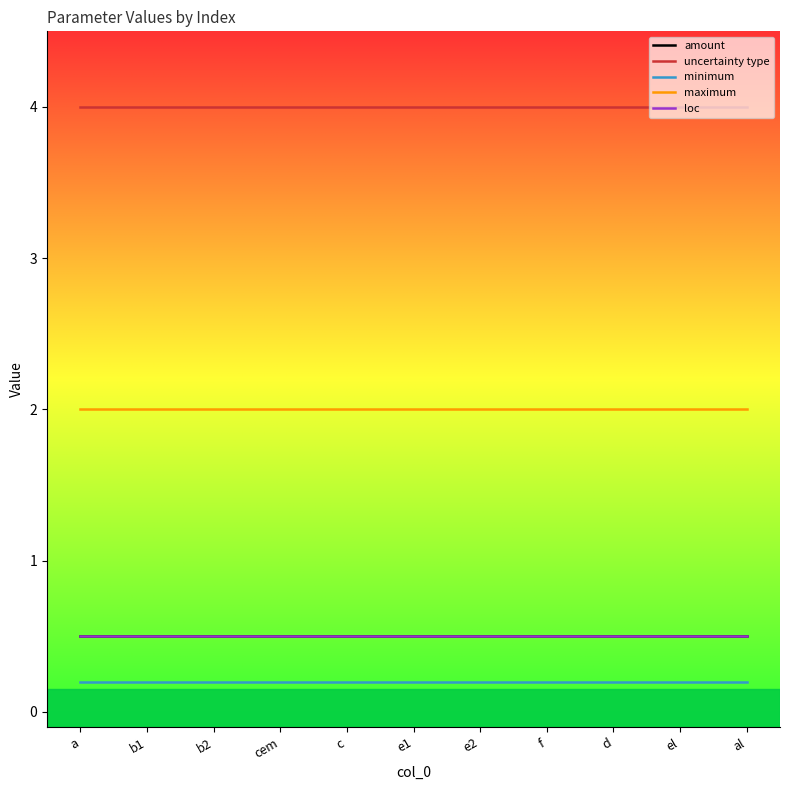

Is this an area chart (filled region under the line)?

No